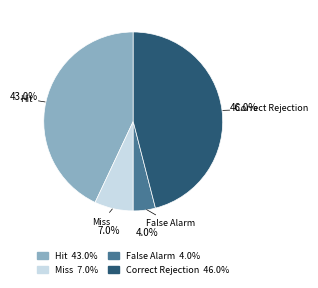

Between Miss and Correct Rejection, which is larger?

Correct Rejection